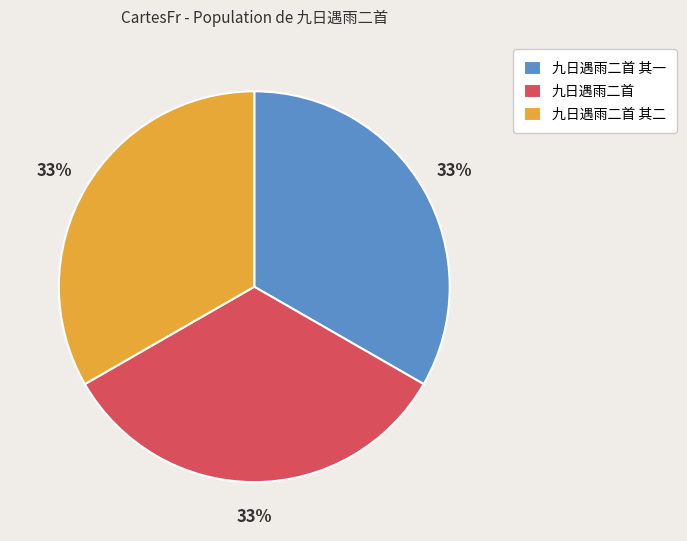

To the nearest percent, what is the average slice percentage?

33%